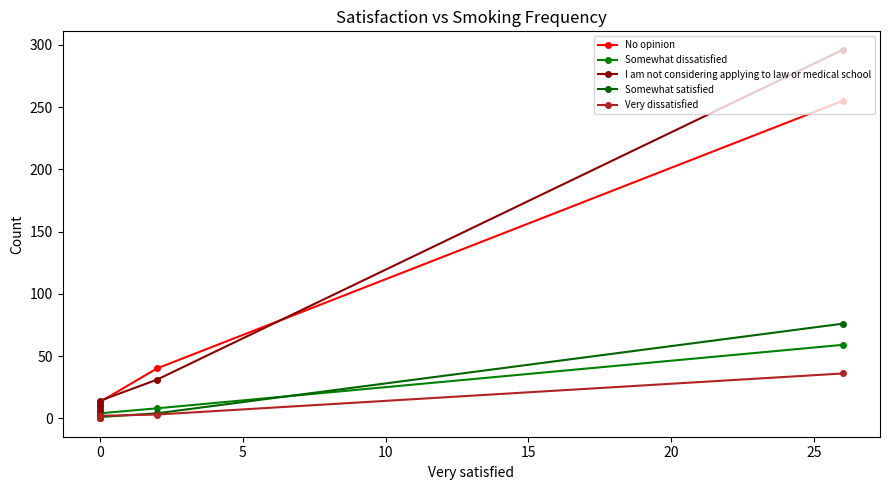

What is the sum of all Somewhat satisfied values?

84